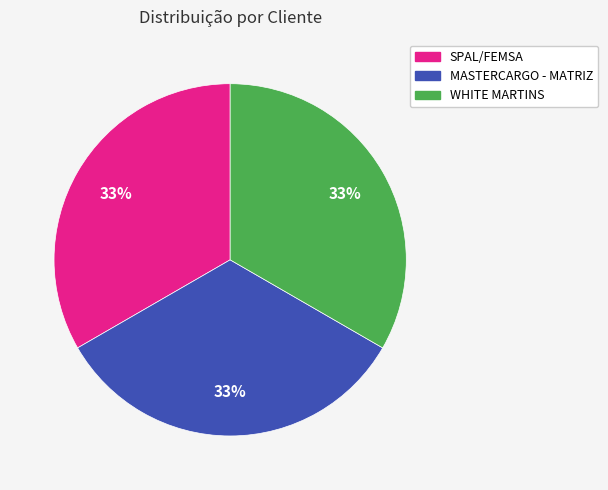

Is it true that MASTERCARGO - MATRIZ is 21% of the pie?

False